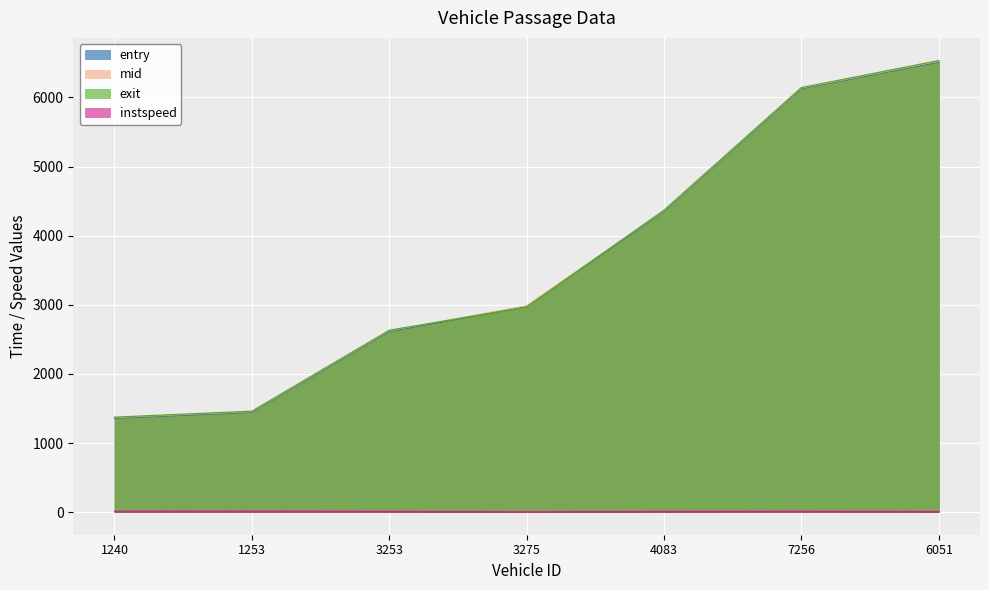

What is the sum of all mid values?

25445.3